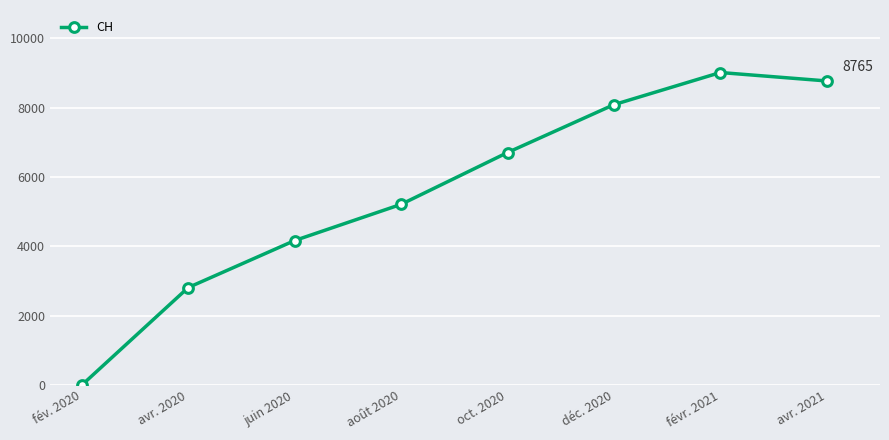

How many data points does each series have?

8